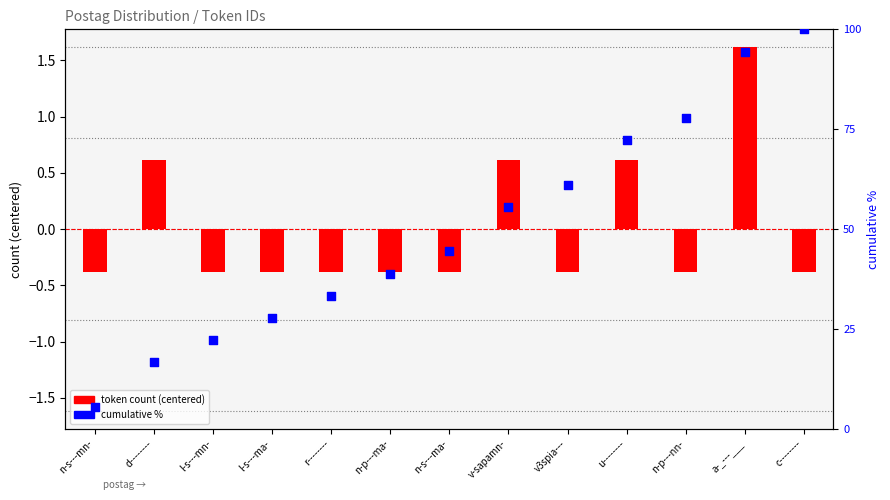

What are all the series names shown in the legend?

token count (centered), cumulative %